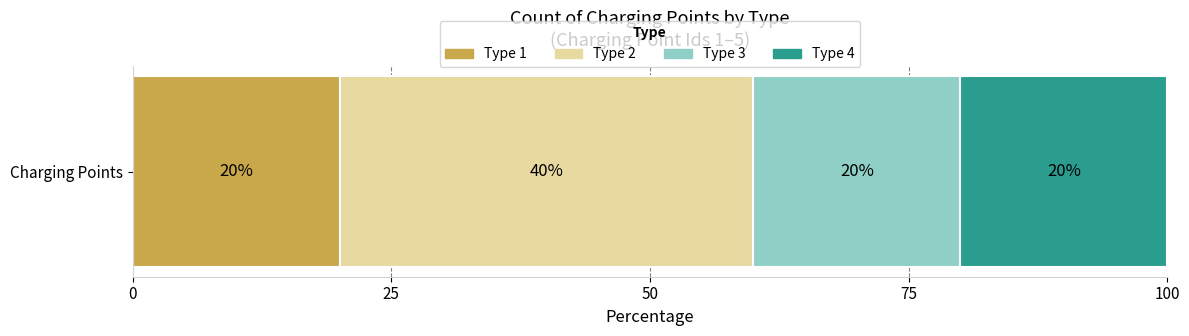

True or false: Type 1 has a value of 7 at Charging Points.

False